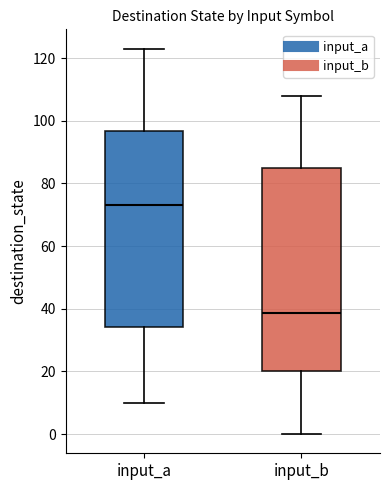

Which box's median line is the lowest?

input_b